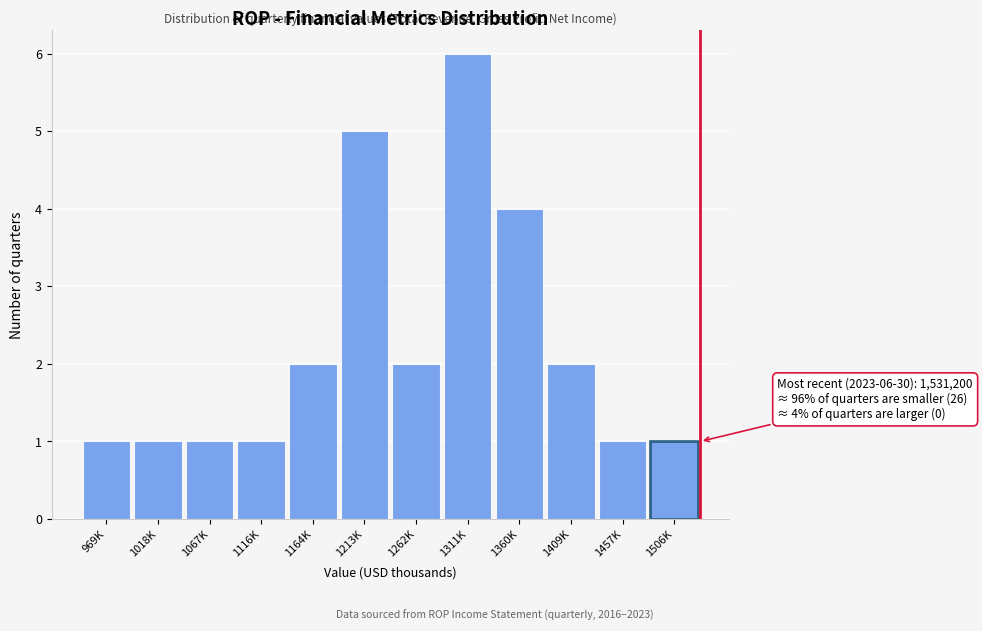

Reading left to right, list all the values displayed in this chart.

1	1	1	1	2	5	2	6	4	2	1	1